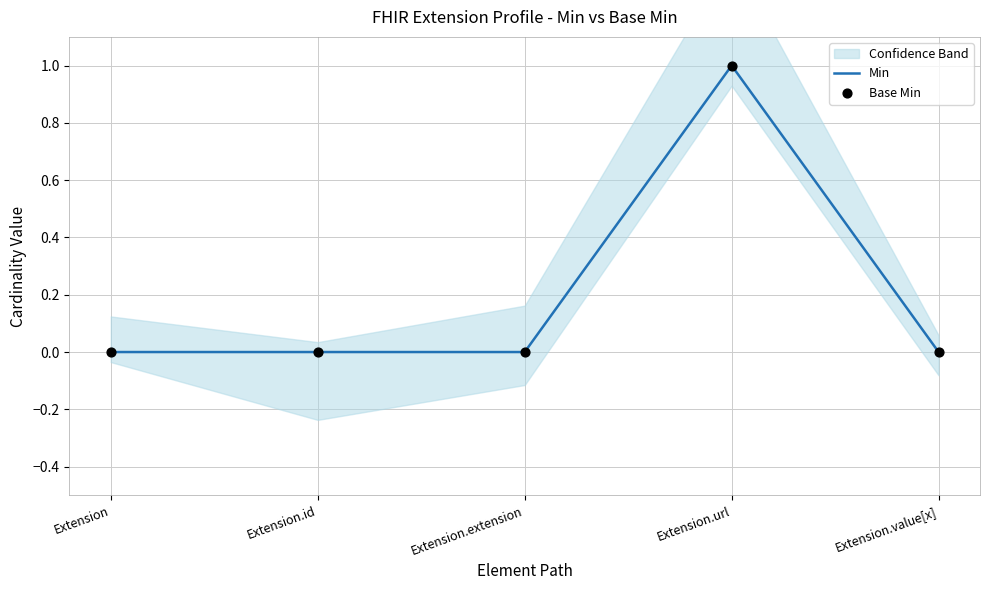

Which series has the widest spread of Y values?

Min